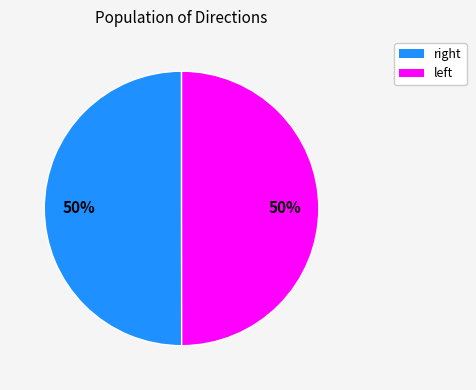

To the nearest percent, what is the average slice percentage?

50%